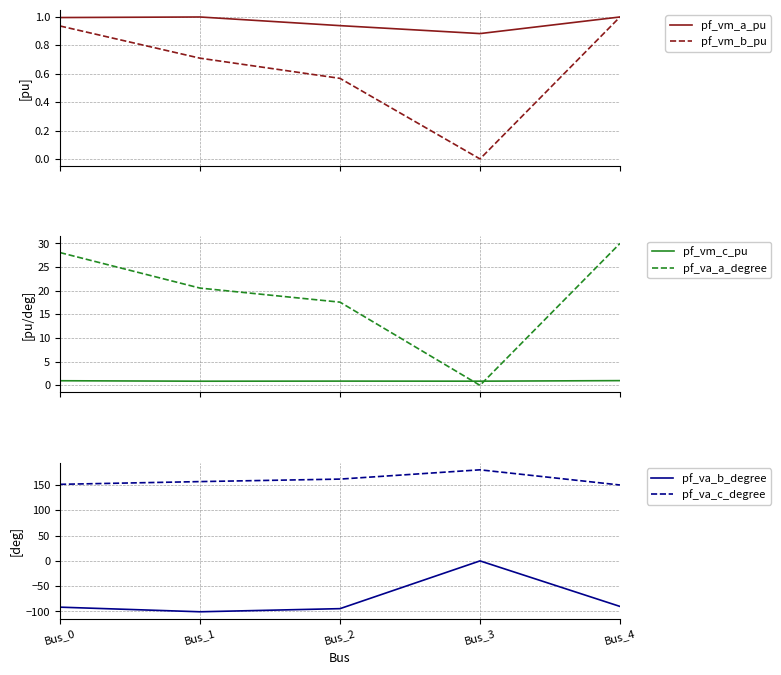

Which series has the largest total across all categories?

pf_va_c_degree